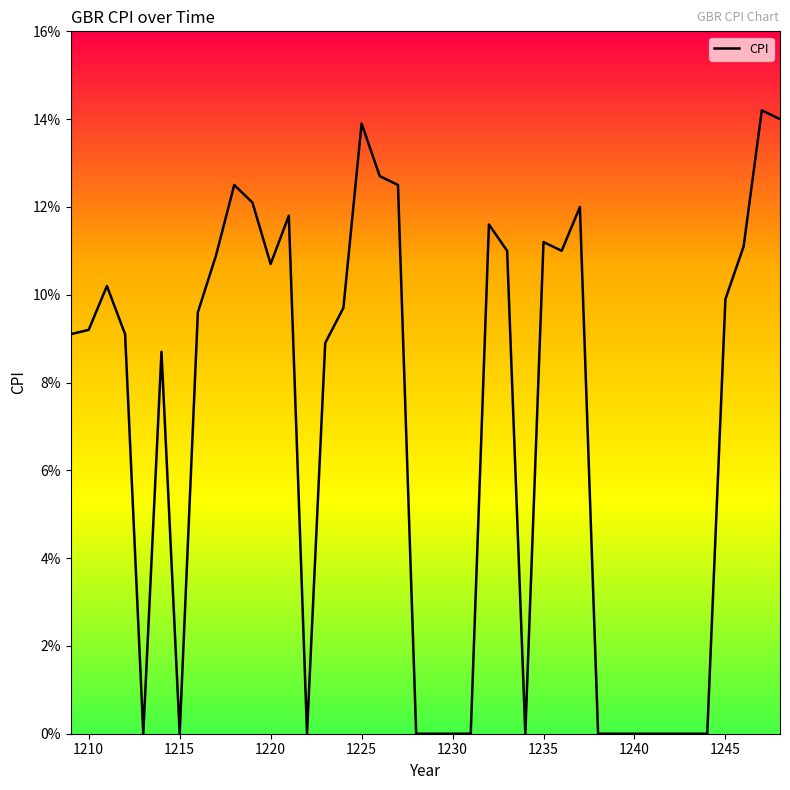

How many points are lower than both their immediate neighbors (excluding endpoints)?

6